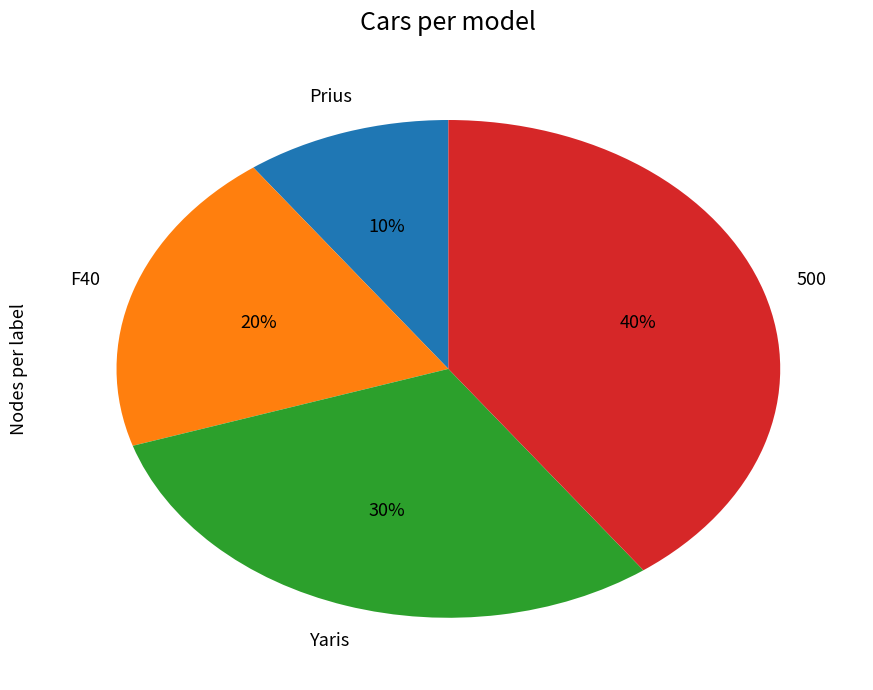

How many slices are in this pie chart?

4